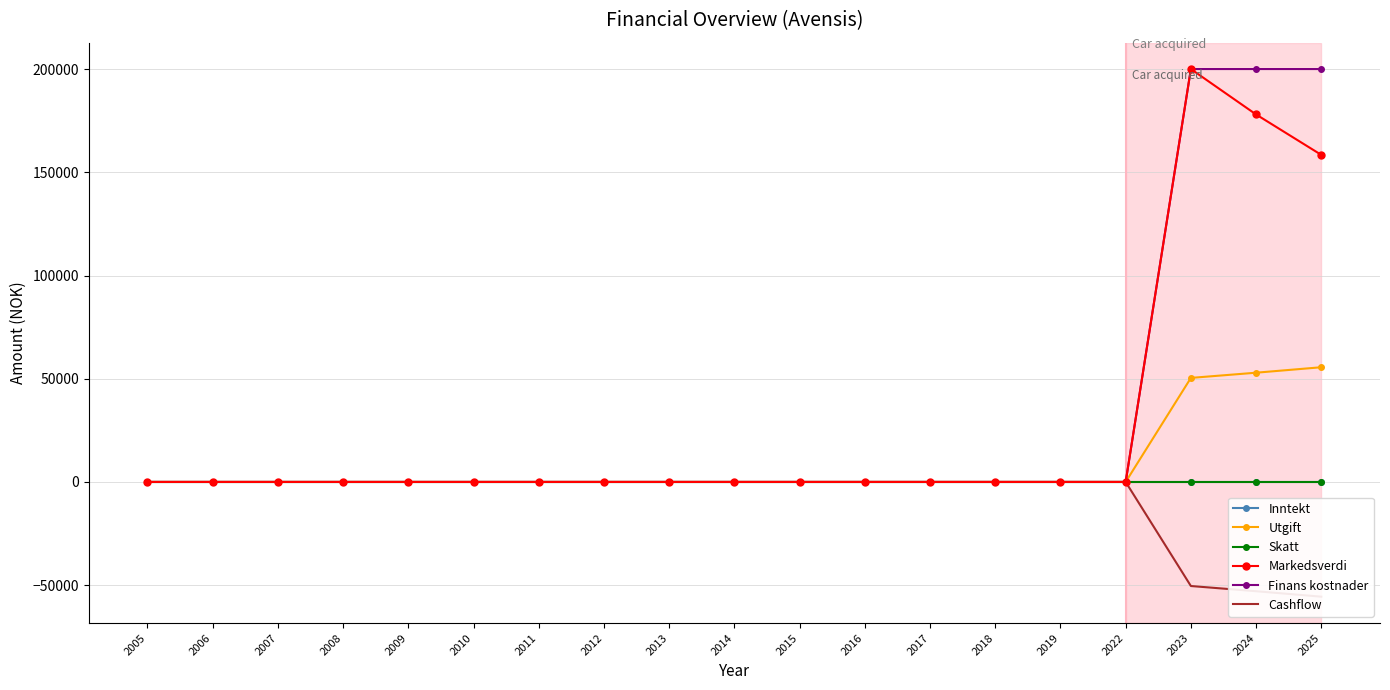

At which label does Skatt reach its minimum?

2005